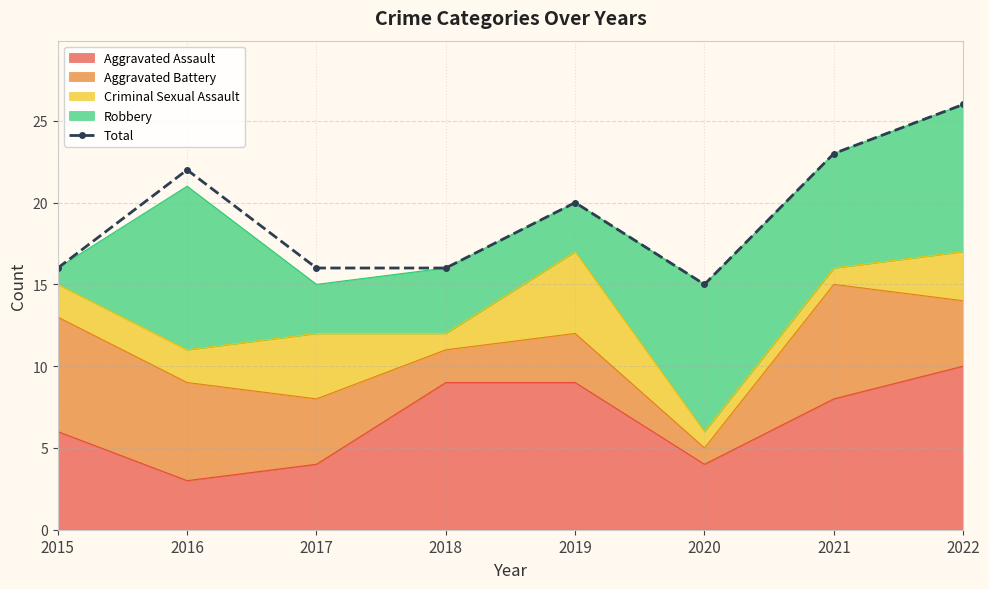

How many interior local valleys (lower than both neighbors) does the data have?

1